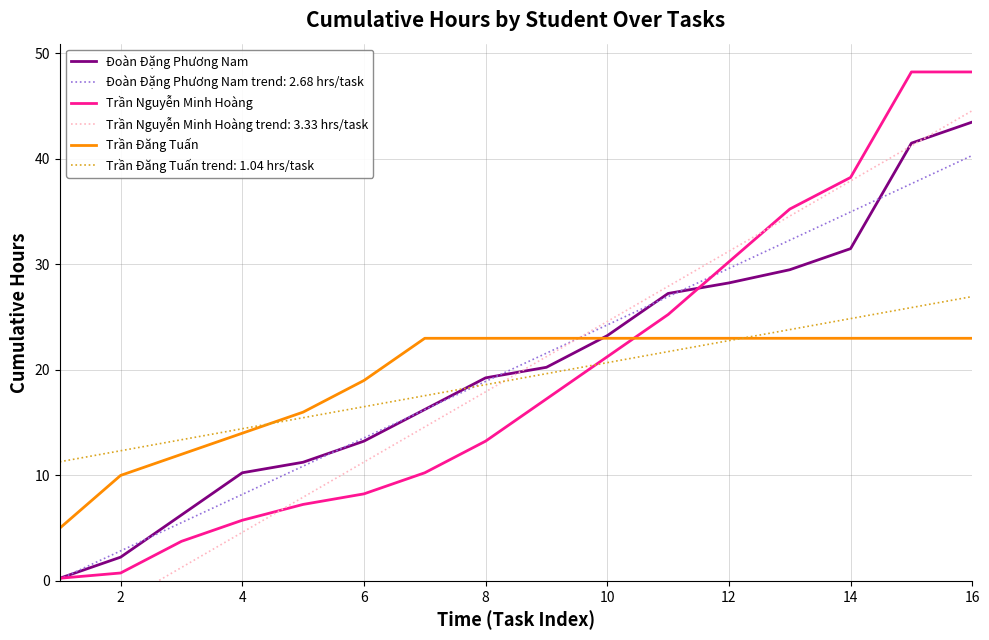

True or false: Trần Đăng Tuấn has a value of 19.0 at 6.

True